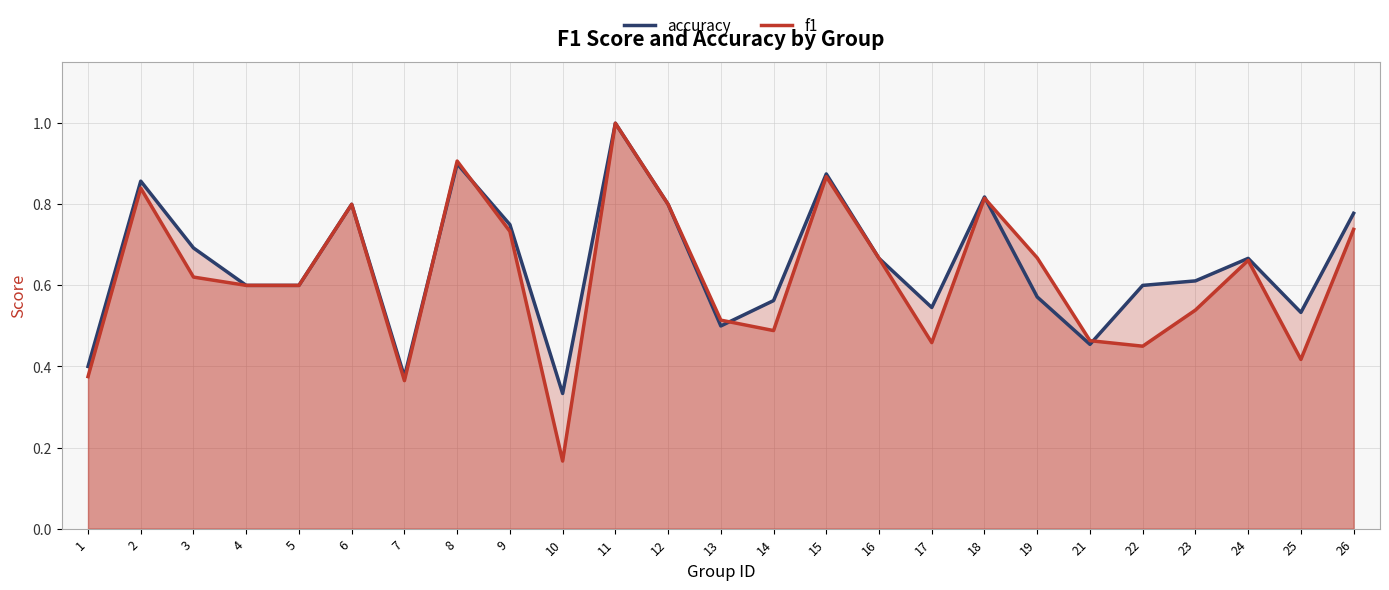

Where is the first local minimum for accuracy?

7